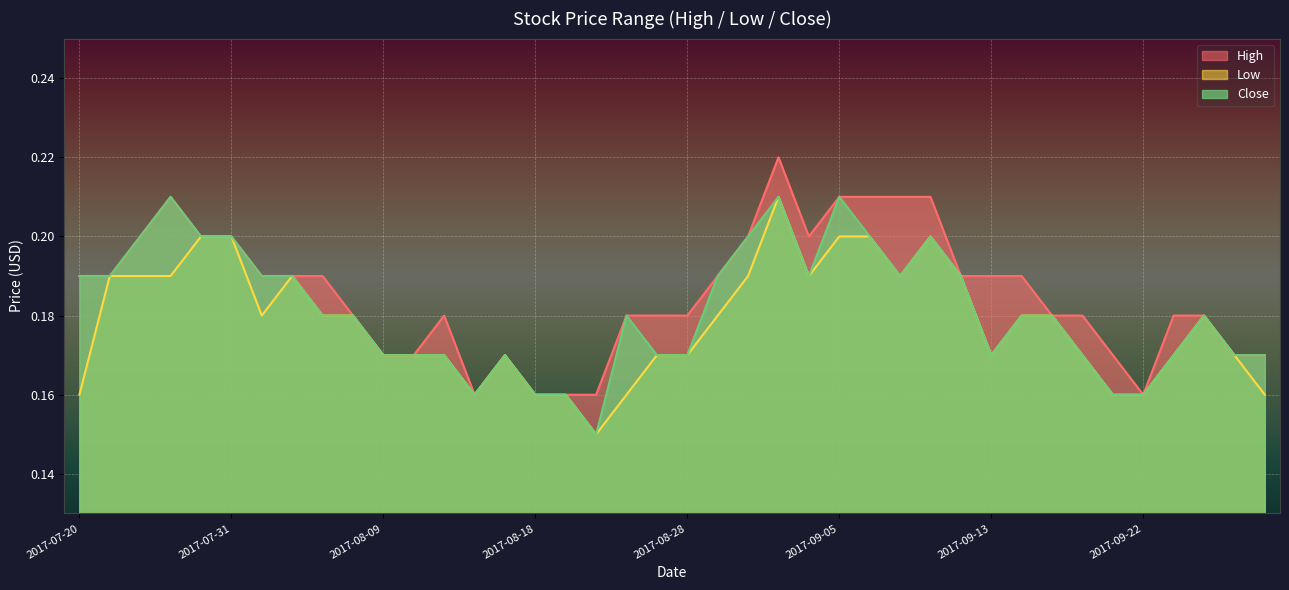

In High, how many points are lower than both neighbors (excluding endpoints)?

3